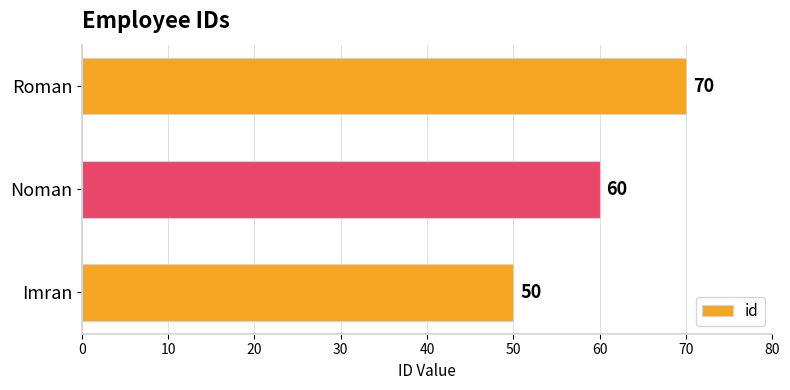

Reading bottom to top, list all the values displayed in this chart.

50	60	70